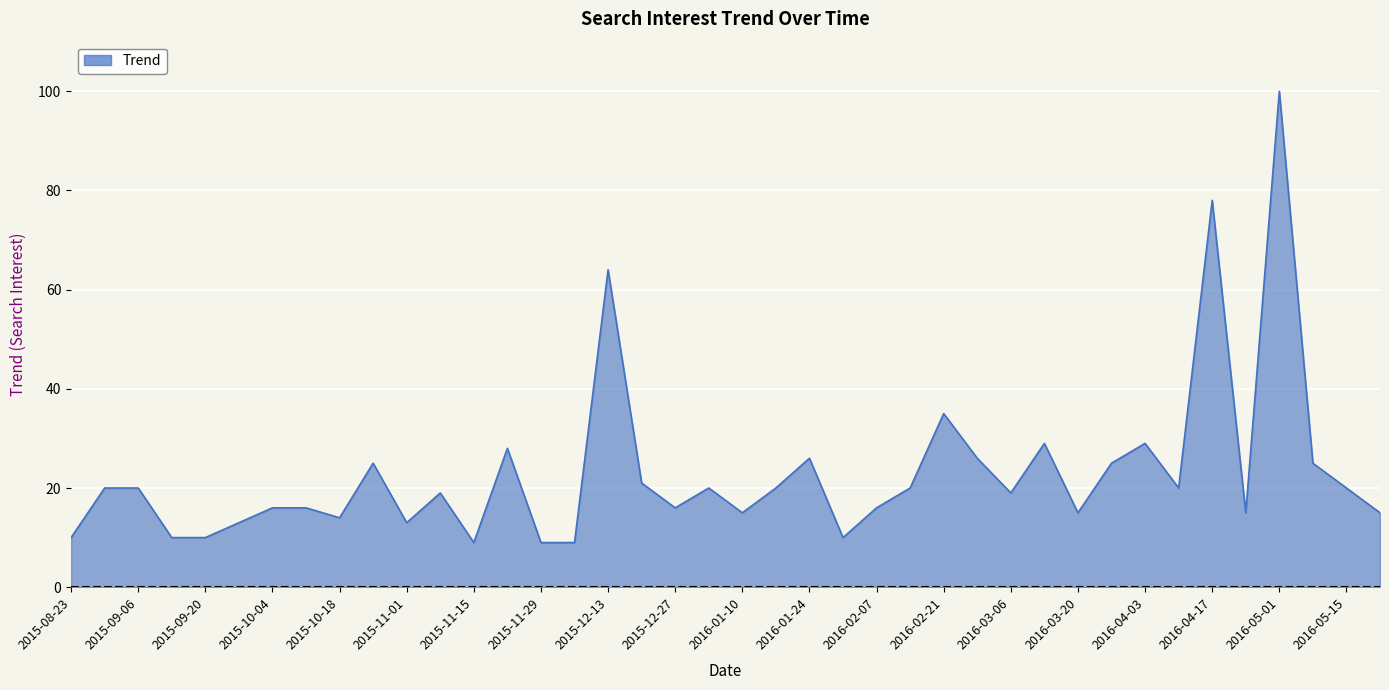

What is the maximum value shown in the chart?

100